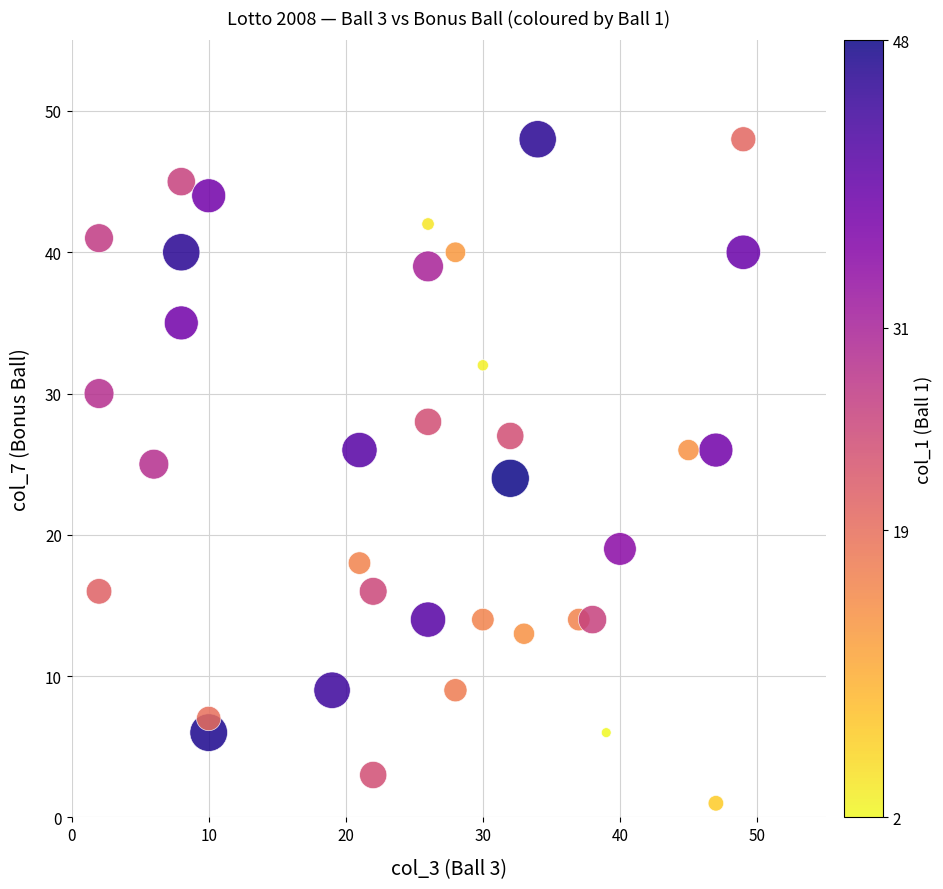

What is the range of X values (max minus min)?

47